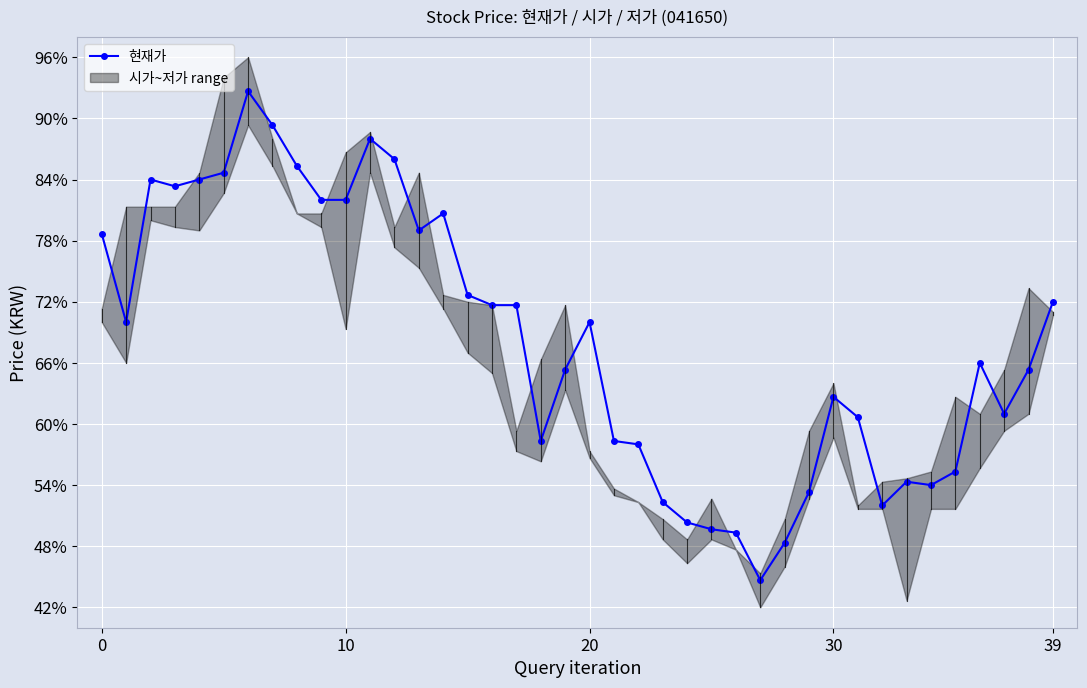

What is the minimum value for 현재가?

44.7